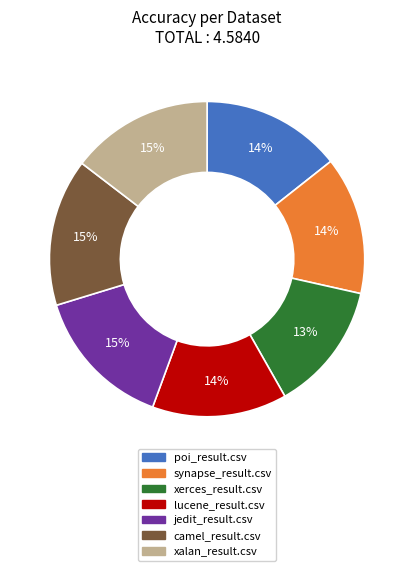

Which slice is the smallest?

xerces_result.csv